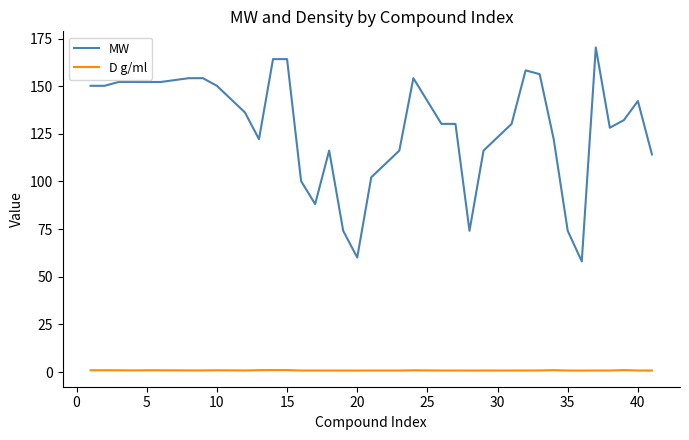

True or false: MW and D g/ml cross at least once.

False